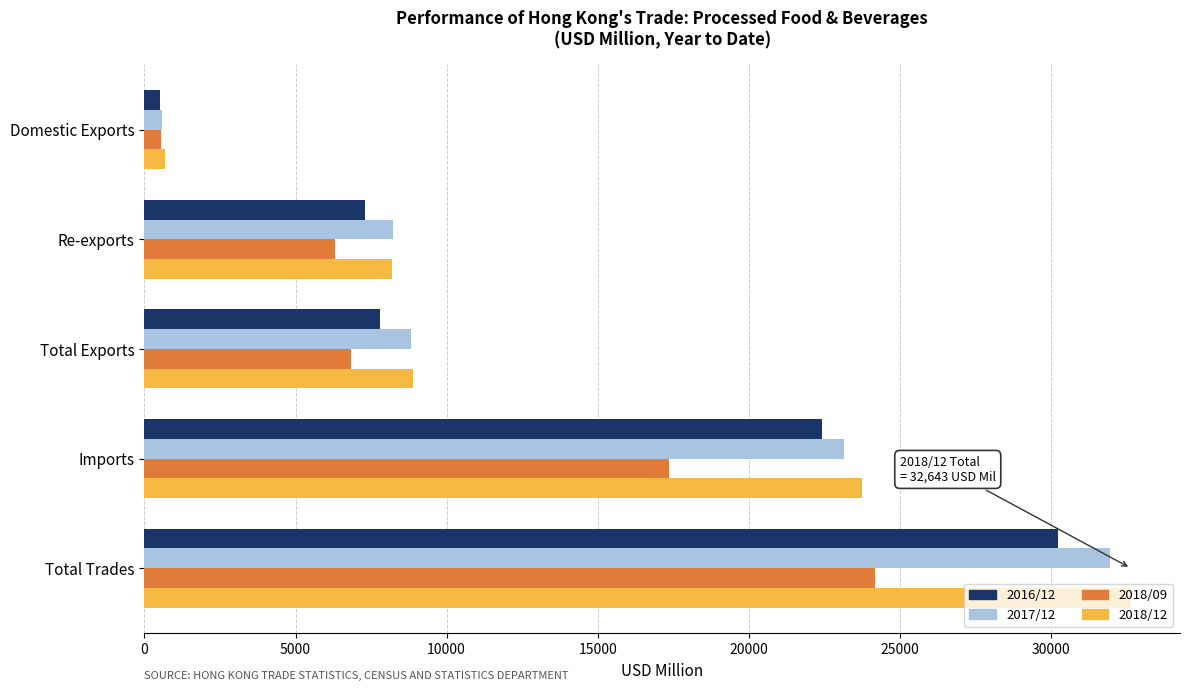

What are all the series names shown in the legend?

2016/12, 2017/12, 2018/09, 2018/12